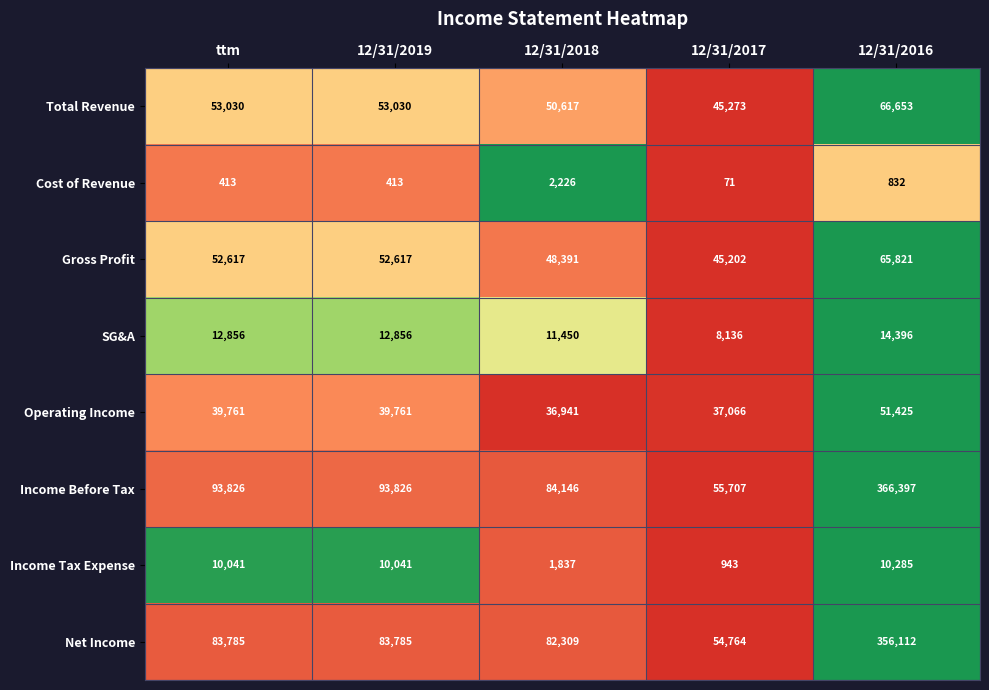

The value of Gross Profit at 12/31/2016 is 65821. True or false?

True